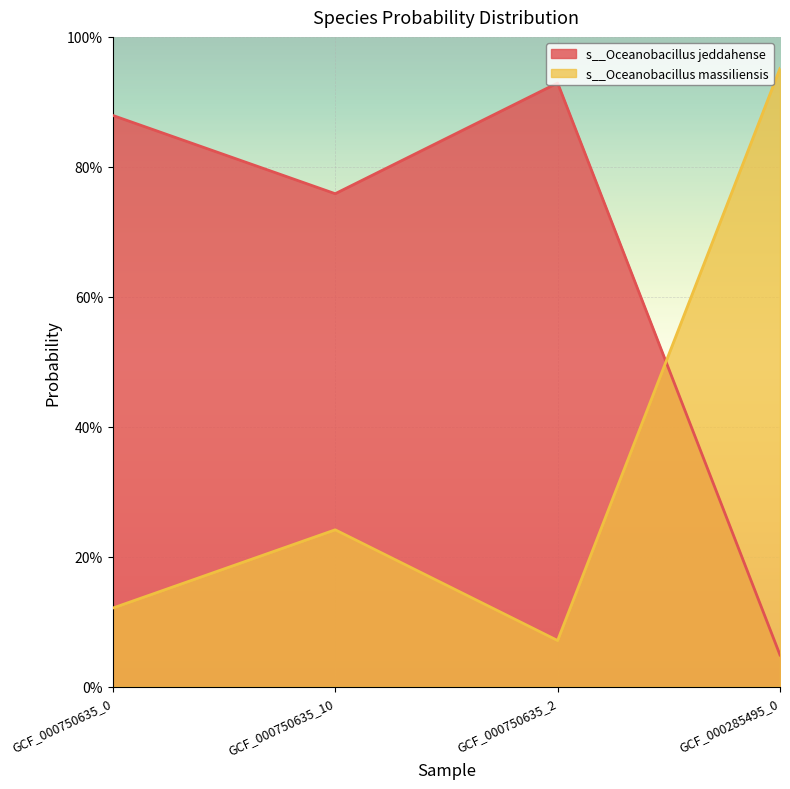

True or false: s__Oceanobacillus jeddahense and s__Oceanobacillus massiliensis cross at least once.

True